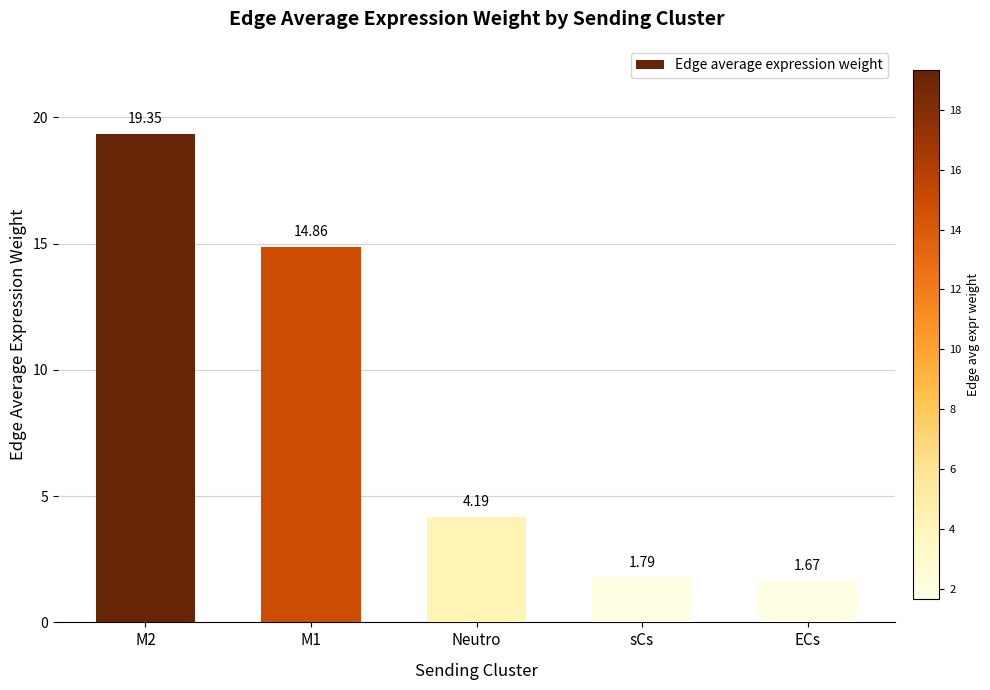

What is the sum of the values at Neutro and M1?

19.0